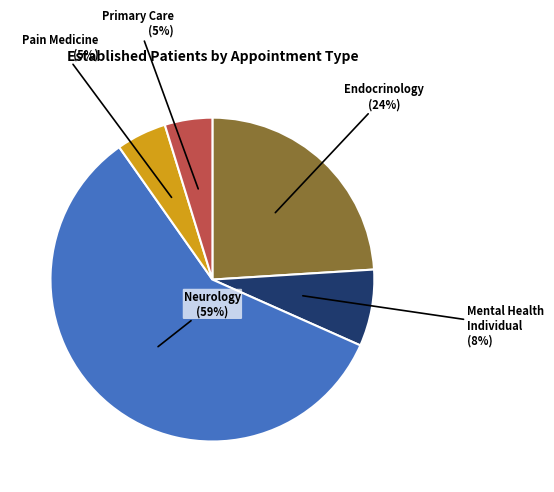

To the nearest percent, what is the average slice percentage?

20%